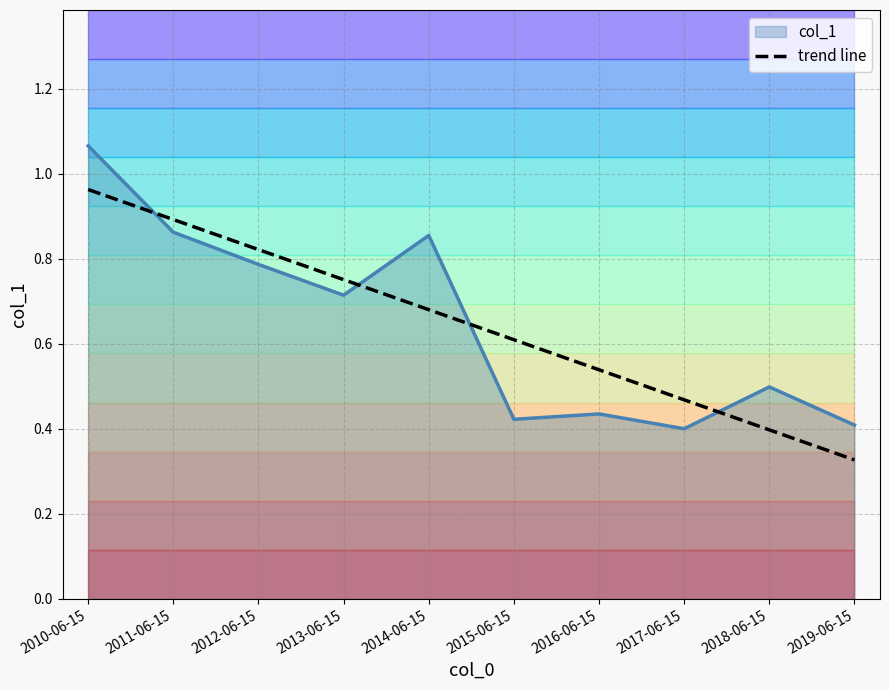

Does the chart display data point markers on the line(s)?

No